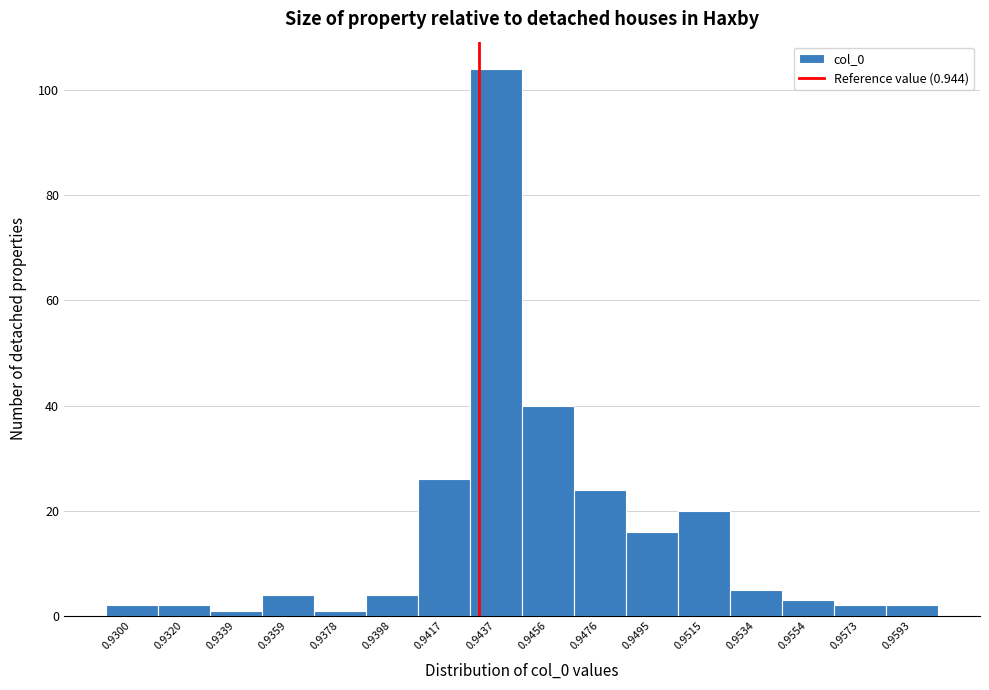

Reading right to left, list all the values displayed in this chart.

2	2	3	5	20	16	24	40	104	26	4	1	4	1	2	2